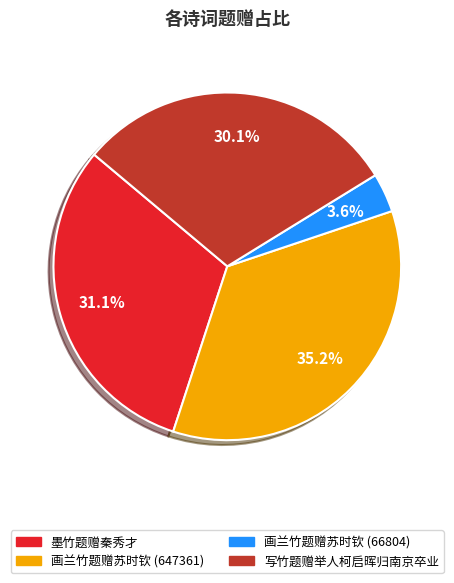

Which category has the biggest portion of the pie?

画兰竹题赠苏时钦 (647361)